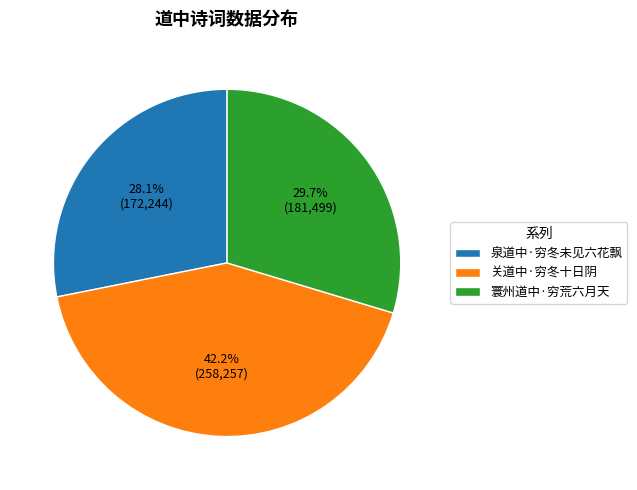

Rank the categories by value from lowest to highest.

泉道中·穷冬未见六花飘, 寰州道中·穷荒六月天, 关道中·穷冬十日阴